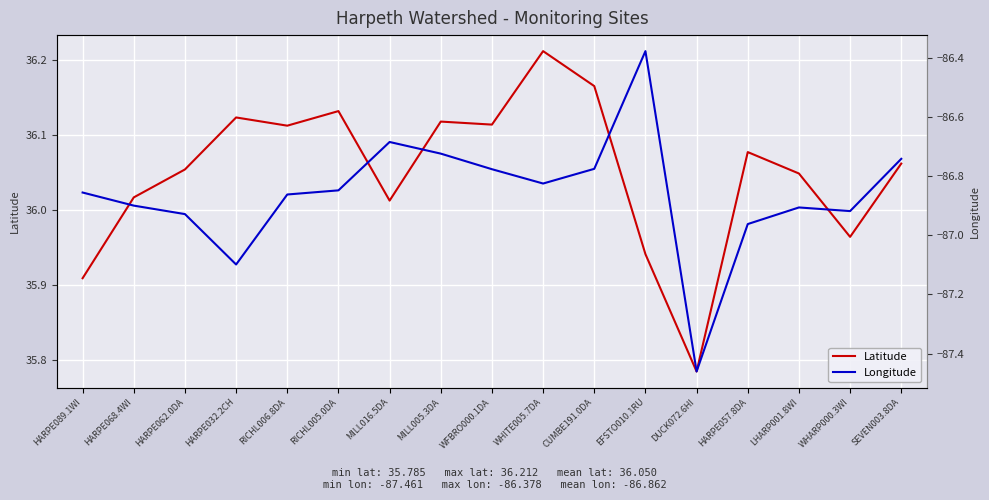

What are all the series names shown in the legend?

Latitude, Longitude